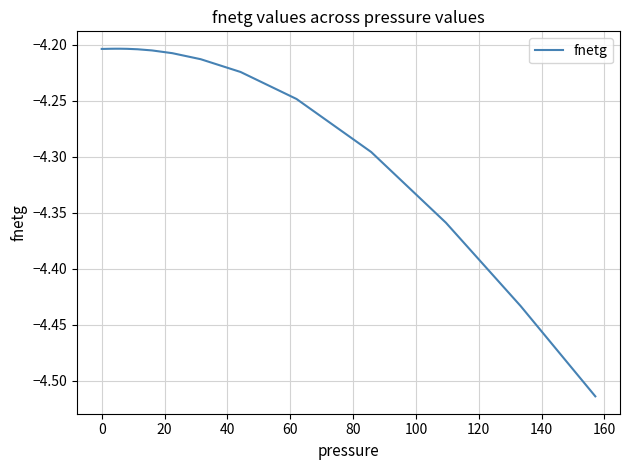

What is the difference between the maximum and minimum values?

0.3